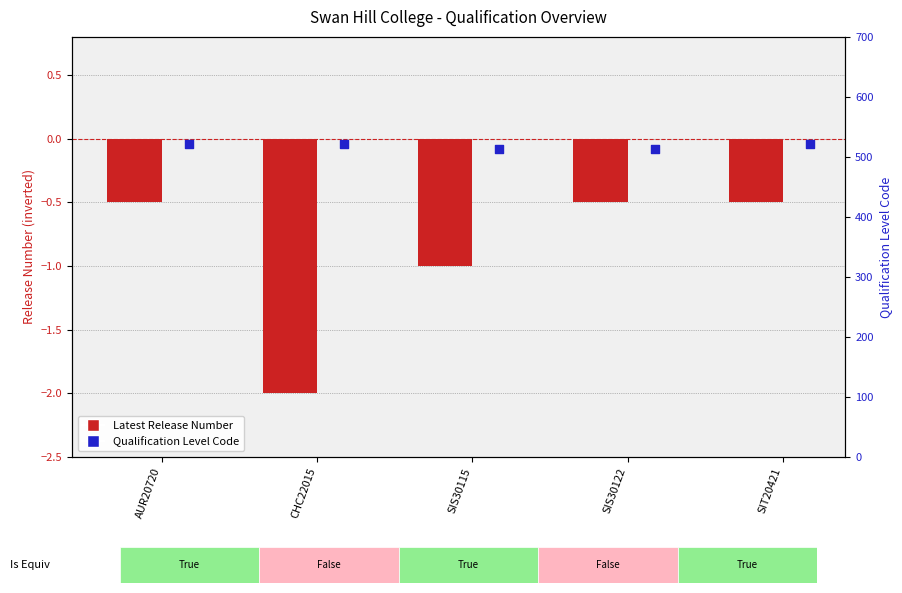

At how many categories does at least one series exceed 400?

5